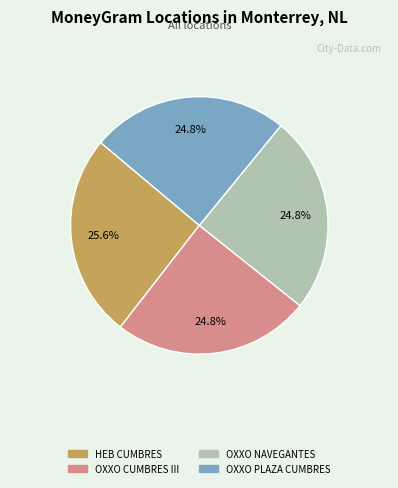

Combined, do HEB CUMBRES and OXXO PLAZA CUMBRES account for over 50%?

Yes